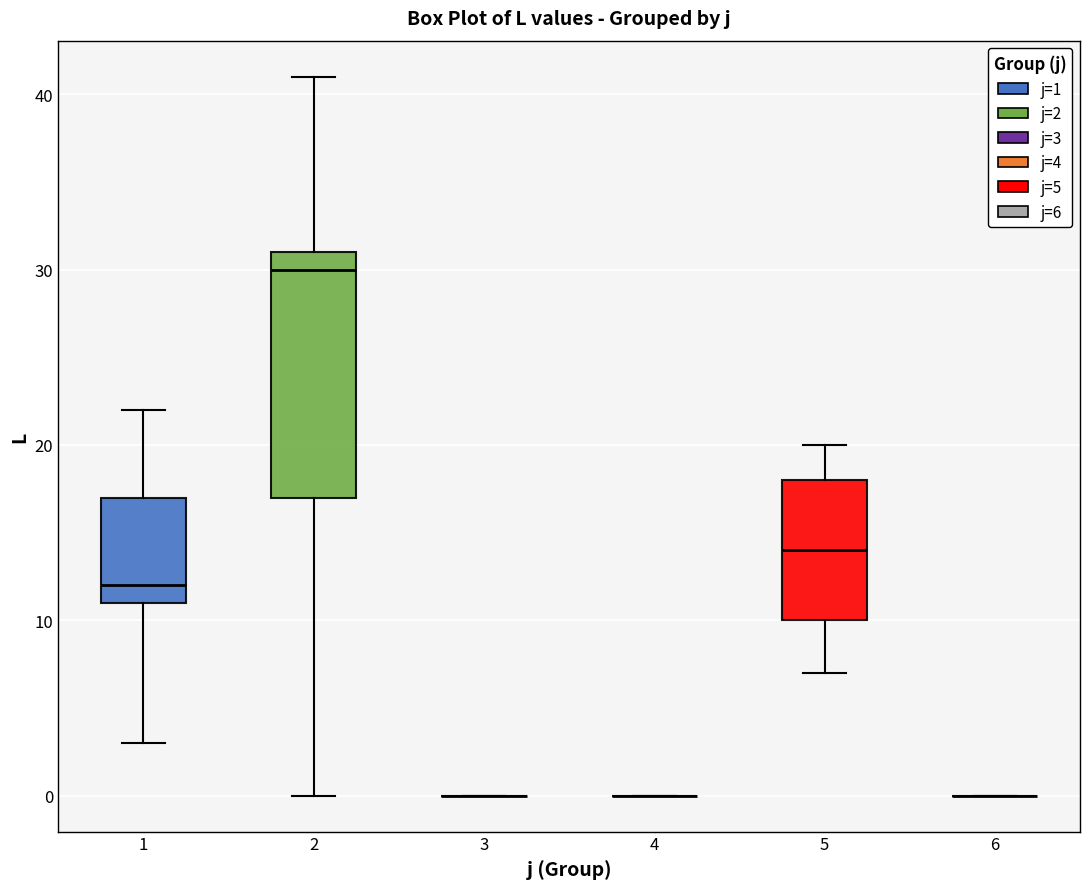

Reading left to right, transcribe this box plot: for each box, give where its median line is, the range the box spans, and where its two whiskers end, as read against the y-axis. The values are not printed on the chart, so give them approximately, as read against the axis.

1: median 12, box 11 to 17, whiskers 3 to 22
2: median 30, box 17 to 31, whiskers 0 to 41
3: box collapsed to a line at 0, whiskers 0 to 0
4: box collapsed to a line at 0, whiskers 0 to 0
5: median 14, box 10 to 18, whiskers 7 to 20
6: box collapsed to a line at 0, whiskers 0 to 0